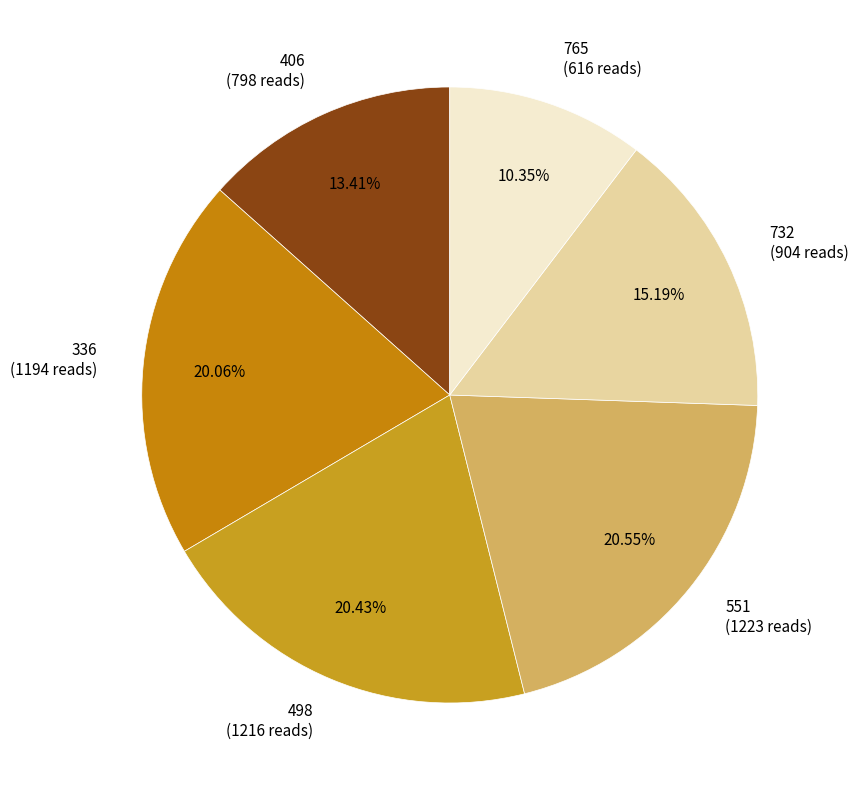

Is it true that 765 is 4% of the pie?

False